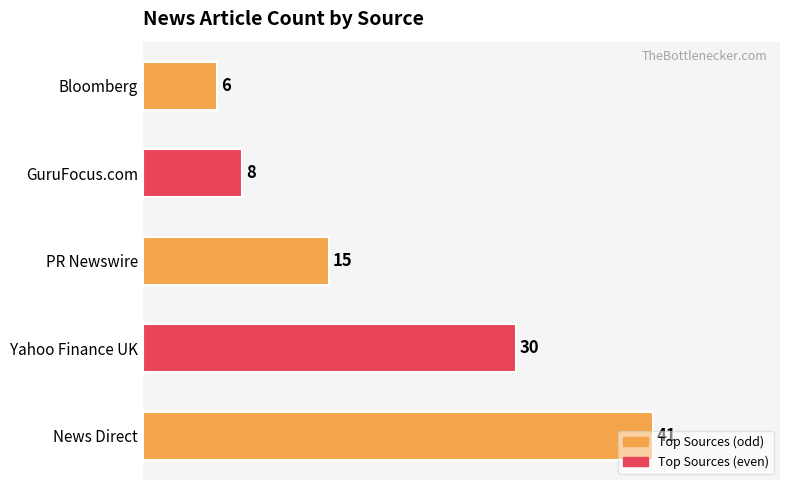

What is the difference between the maximum and minimum values?

35